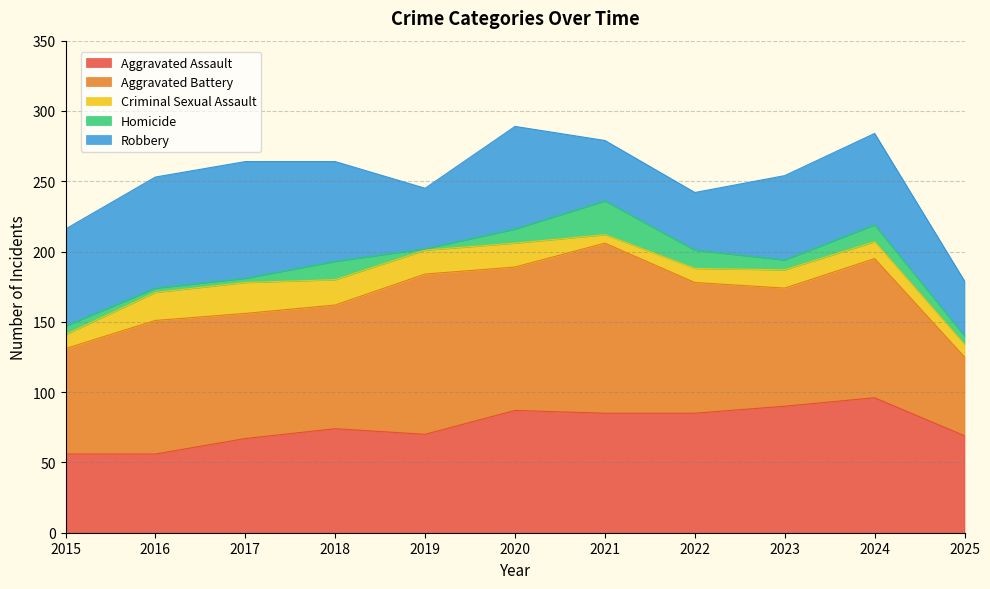

How many distinct data groups are displayed?

5